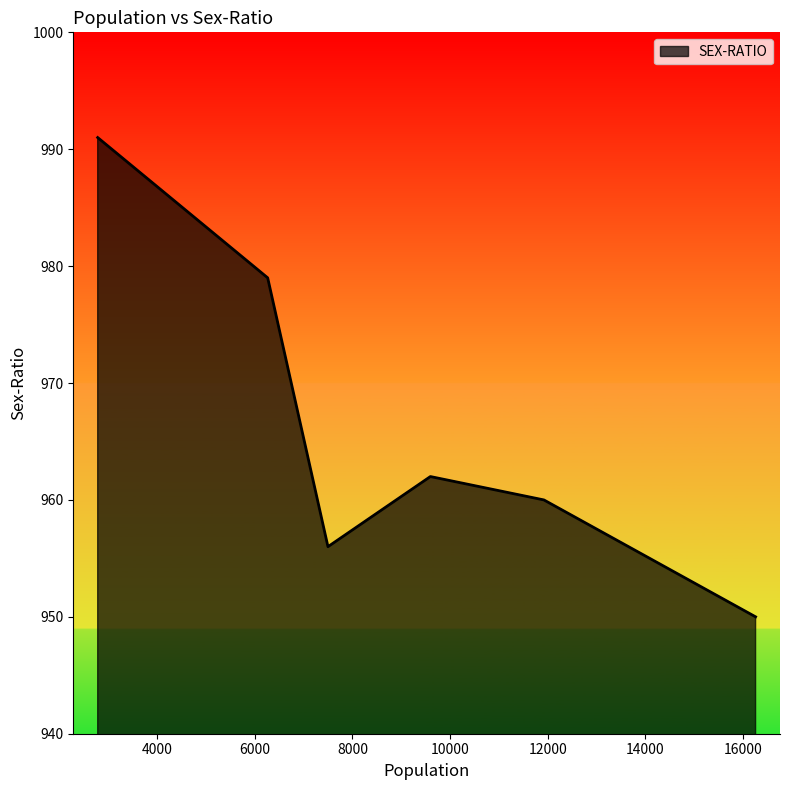

How many values are below 962?

3